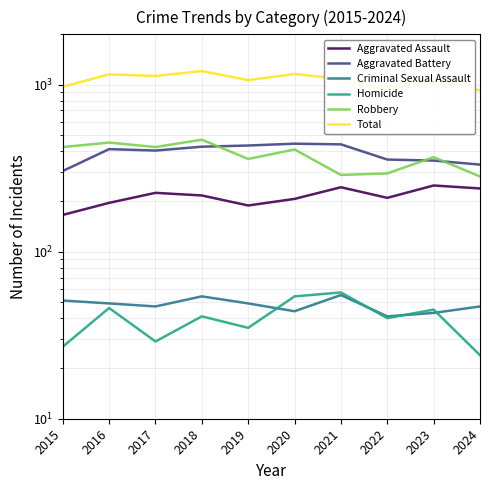

What is the difference between the highest and lowest values at 2023?

1013